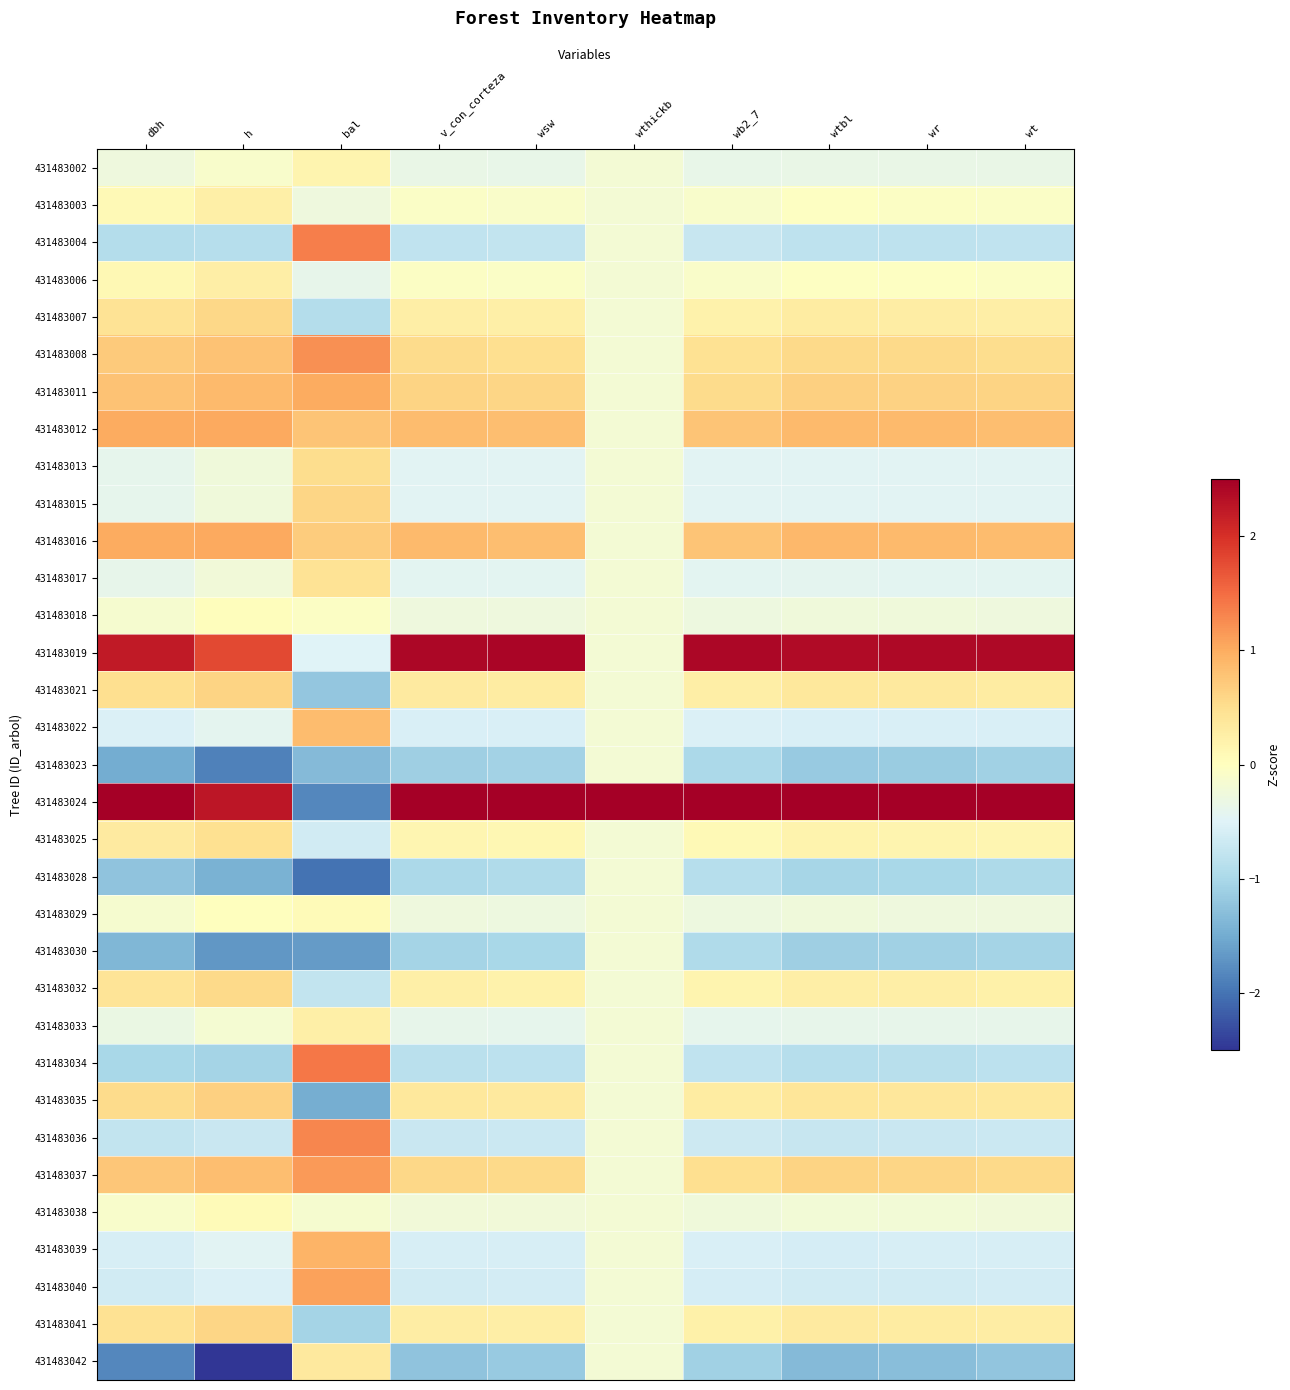

Reading left to right, transcribe all the data shown in this chart.

431483002: dbh=-0.3	h=-0.1	bal=0.2	v_con_corteza=-0.3	wsw=-0.4	wthickb=-0.2	wb2_7=-0.4	wtbl=-0.3	wr=-0.3	wt=-0.3
431483003: dbh=0.1	h=0.3	bal=-0.3	v_con_corteza=-0.1	wsw=-0.1	wthickb=-0.2	wb2_7=-0.1	wtbl=-0.0	wr=-0.0	wt=-0.1
431483004: dbh=-0.9	h=-0.9	bal=1.4	v_con_corteza=-0.8	wsw=-0.8	wthickb=-0.2	wb2_7=-0.7	wtbl=-0.8	wr=-0.8	wt=-0.8
431483006: dbh=0.1	h=0.3	bal=-0.4	v_con_corteza=-0.0	wsw=-0.1	wthickb=-0.2	wb2_7=-0.1	wtbl=-0.0	wr=-0.0	wt=-0.1
431483007: dbh=0.4	h=0.6	bal=-0.9	v_con_corteza=0.3	wsw=0.2	wthickb=-0.2	wb2_7=0.2	wtbl=0.3	wr=0.3	wt=0.3
431483008: dbh=0.7	h=0.8	bal=1.2	v_con_corteza=0.5	wsw=0.5	wthickb=-0.2	wb2_7=0.5	wtbl=0.6	wr=0.6	wt=0.5
431483011: dbh=0.8	h=0.9	bal=1.0	v_con_corteza=0.6	wsw=0.6	wthickb=-0.2	wb2_7=0.5	wtbl=0.7	wr=0.6	wt=0.6
431483012: dbh=1.0	h=1.0	bal=0.8	v_con_corteza=0.9	wsw=0.8	wthickb=-0.2	wb2_7=0.8	wtbl=0.9	wr=0.9	wt=0.8
431483013: dbh=-0.4	h=-0.3	bal=0.5	v_con_corteza=-0.5	wsw=-0.5	wthickb=-0.2	wb2_7=-0.5	wtbl=-0.5	wr=-0.5	wt=-0.5
431483015: dbh=-0.4	h=-0.3	bal=0.6	v_con_corteza=-0.5	wsw=-0.5	wthickb=-0.2	wb2_7=-0.5	wtbl=-0.5	wr=-0.5	wt=-0.5
431483016: dbh=1.0	h=1.0	bal=0.7	v_con_corteza=0.9	wsw=0.8	wthickb=-0.2	wb2_7=0.8	wtbl=0.9	wr=0.9	wt=0.8
431483017: dbh=-0.4	h=-0.2	bal=0.4	v_con_corteza=-0.4	wsw=-0.4	wthickb=-0.2	wb2_7=-0.4	wtbl=-0.4	wr=-0.4	wt=-0.4
431483018: dbh=-0.1	h=0.0	bal=-0.0	v_con_corteza=-0.3	wsw=-0.3	wthickb=-0.2	wb2_7=-0.3	wtbl=-0.2	wr=-0.2	wt=-0.3
431483019: dbh=2.2	h=1.8	bal=-0.5	v_con_corteza=2.4	wsw=2.4	wthickb=-0.2	wb2_7=2.4	wtbl=2.4	wr=2.4	wt=2.4
431483021: dbh=0.5	h=0.6	bal=-1.2	v_con_corteza=0.3	wsw=0.3	wthickb=-0.2	wb2_7=0.3	wtbl=0.4	wr=0.3	wt=0.3
431483022: dbh=-0.5	h=-0.4	bal=0.9	v_con_corteza=-0.6	wsw=-0.5	wthickb=-0.2	wb2_7=-0.5	wtbl=-0.6	wr=-0.6	wt=-0.5
431483023: dbh=-1.5	h=-1.9	bal=-1.3	v_con_corteza=-1.1	wsw=-1.1	wthickb=-0.2	wb2_7=-1.0	wtbl=-1.2	wr=-1.1	wt=-1.1
431483024: dbh=3.2	h=2.3	bal=-1.8	v_con_corteza=3.9	wsw=4.0	wthickb=5.7	wb2_7=4.2	wtbl=3.8	wr=3.9	wt=4.0
431483025: dbh=0.3	h=0.5	bal=-0.6	v_con_corteza=0.2	wsw=0.1	wthickb=-0.2	wb2_7=0.1	wtbl=0.2	wr=0.2	wt=0.1
431483028: dbh=-1.2	h=-1.4	bal=-2.0	v_con_corteza=-1.0	wsw=-0.9	wthickb=-0.2	wb2_7=-0.9	wtbl=-1.0	wr=-1.0	wt=-1.0
431483029: dbh=-0.2	h=0.0	bal=0.1	v_con_corteza=-0.3	wsw=-0.3	wthickb=-0.2	wb2_7=-0.3	wtbl=-0.2	wr=-0.3	wt=-0.3
431483030: dbh=-1.4	h=-1.7	bal=-1.6	v_con_corteza=-1.1	wsw=-1.0	wthickb=-0.2	wb2_7=-0.9	wtbl=-1.1	wr=-1.1	wt=-1.0
431483032: dbh=0.4	h=0.6	bal=-0.8	v_con_corteza=0.2	wsw=0.2	wthickb=-0.2	wb2_7=0.2	wtbl=0.3	wr=0.3	wt=0.2
431483033: dbh=-0.3	h=-0.2	bal=0.3	v_con_corteza=-0.4	wsw=-0.4	wthickb=-0.2	wb2_7=-0.4	wtbl=-0.4	wr=-0.4	wt=-0.4
431483034: dbh=-1.0	h=-1.0	bal=1.4	v_con_corteza=-0.9	wsw=-0.8	wthickb=-0.2	wb2_7=-0.8	wtbl=-0.9	wr=-0.9	wt=-0.8
431483035: dbh=0.5	h=0.7	bal=-1.5	v_con_corteza=0.4	wsw=0.3	wthickb=-0.2	wb2_7=0.3	wtbl=0.4	wr=0.4	wt=0.4
431483036: dbh=-0.8	h=-0.7	bal=1.3	v_con_corteza=-0.7	wsw=-0.7	wthickb=-0.2	wb2_7=-0.7	wtbl=-0.7	wr=-0.7	wt=-0.7
431483037: dbh=0.8	h=0.8	bal=1.2	v_con_corteza=0.6	wsw=0.6	wthickb=-0.2	wb2_7=0.5	wtbl=0.6	wr=0.6	wt=0.6
431483038: dbh=-0.1	h=0.1	bal=-0.1	v_con_corteza=-0.2	wsw=-0.2	wthickb=-0.2	wb2_7=-0.2	wtbl=-0.2	wr=-0.2	wt=-0.2
431483039: dbh=-0.6	h=-0.5	bal=0.9	v_con_corteza=-0.6	wsw=-0.6	wthickb=-0.2	wb2_7=-0.6	wtbl=-0.6	wr=-0.6	wt=-0.6
431483040: dbh=-0.6	h=-0.5	bal=1.1	v_con_corteza=-0.6	wsw=-0.6	wthickb=-0.2	wb2_7=-0.6	wtbl=-0.6	wr=-0.6	wt=-0.6
431483041: dbh=0.5	h=0.6	bal=-1.0	v_con_corteza=0.3	wsw=0.3	wthickb=-0.2	wb2_7=0.2	wtbl=0.3	wr=0.3	wt=0.3
431483042: dbh=-1.8	h=-2.6	bal=0.3	v_con_corteza=-1.2	wsw=-1.2	wthickb=-0.2	wb2_7=-1.1	wtbl=-1.3	wr=-1.3	wt=-1.2